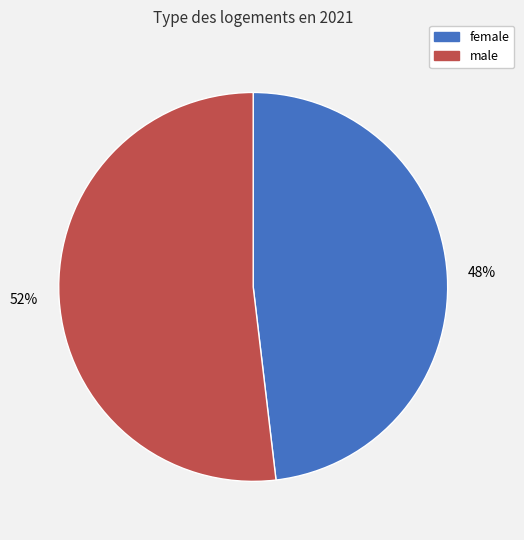

Do female and male together represent more than half of the pie?

Yes